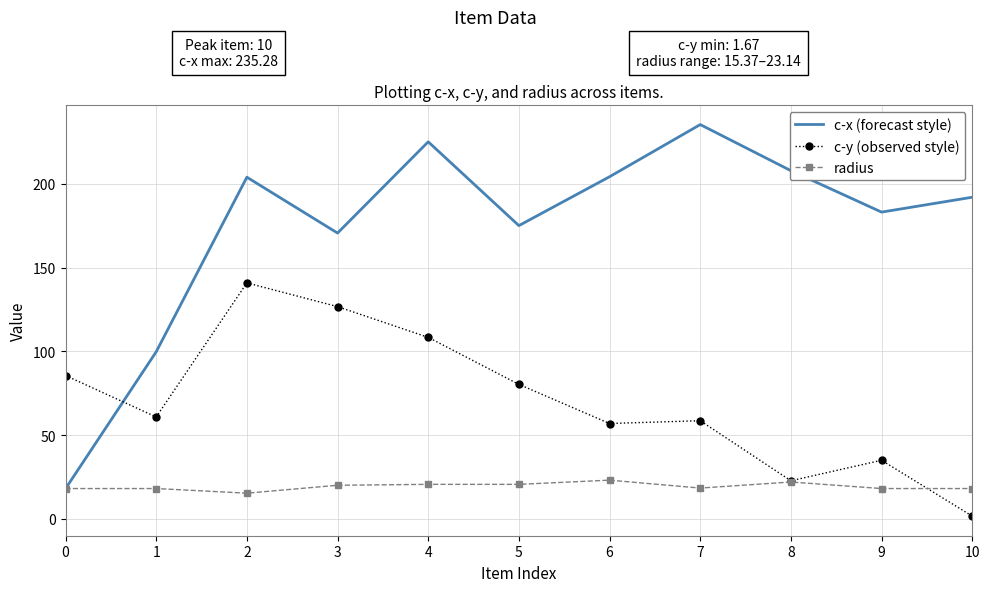

The value of c-y (observed style) at 6 is 56.9. True or false?

True